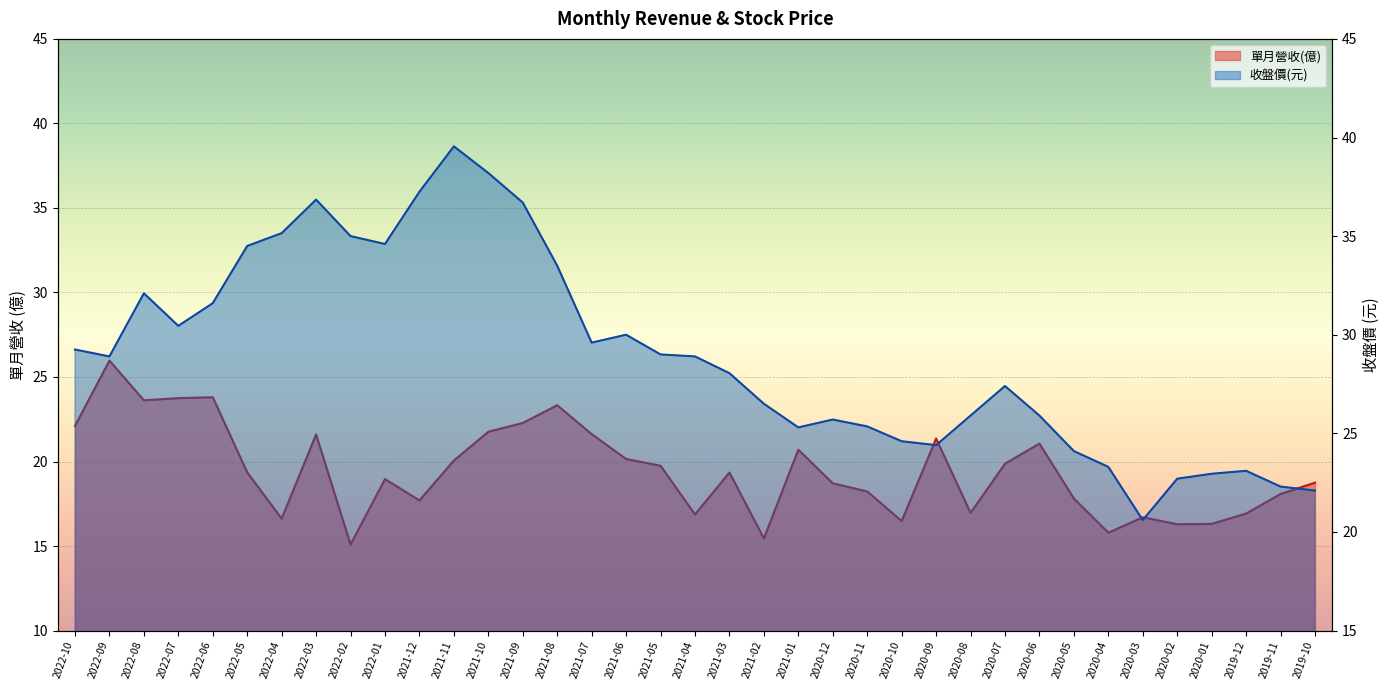

True or false: 收盤價(元) and 單月營收(億) intersect in this chart.

False